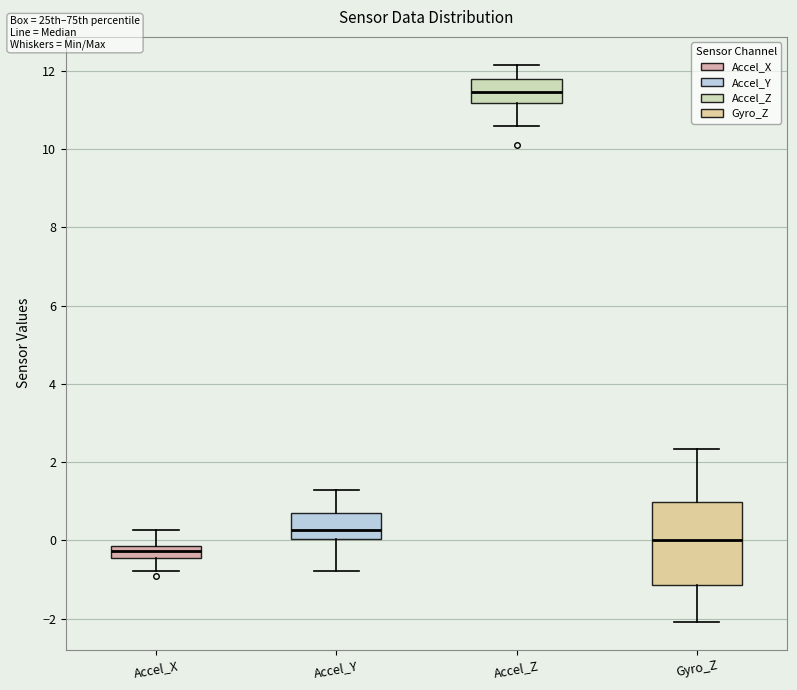

Where does the lower whisker of the box for Accel_Z end on the y-axis? The values are not printed on the chart, so give them approximately, as read against the axis.

10.6